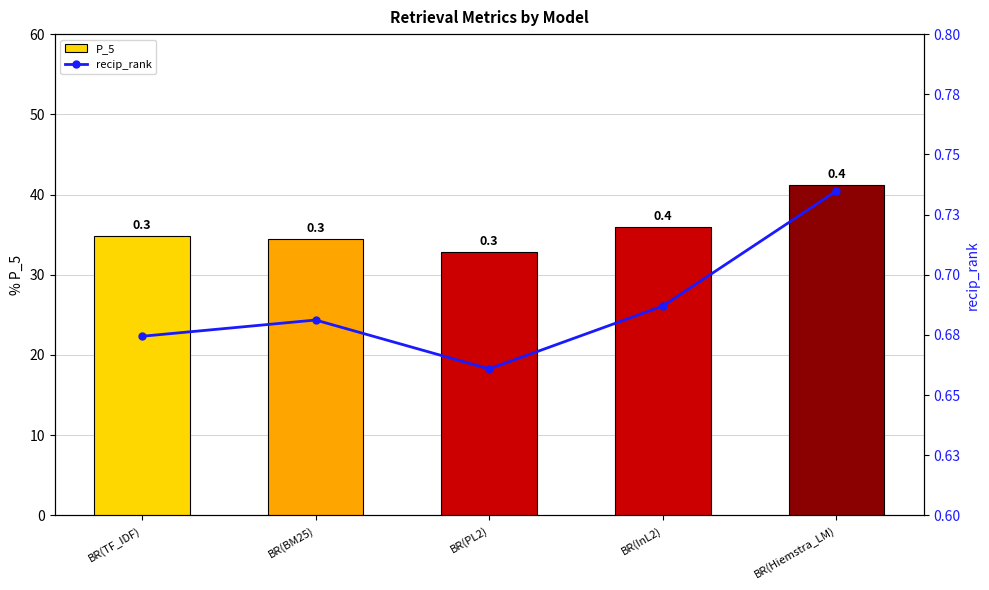

Reading left to right, list all the values displayed in this chart.

P_5: 0.3	0.3	0.3	0.4	0.4
recip_rank: 0.7	0.7	0.7	0.7	0.7